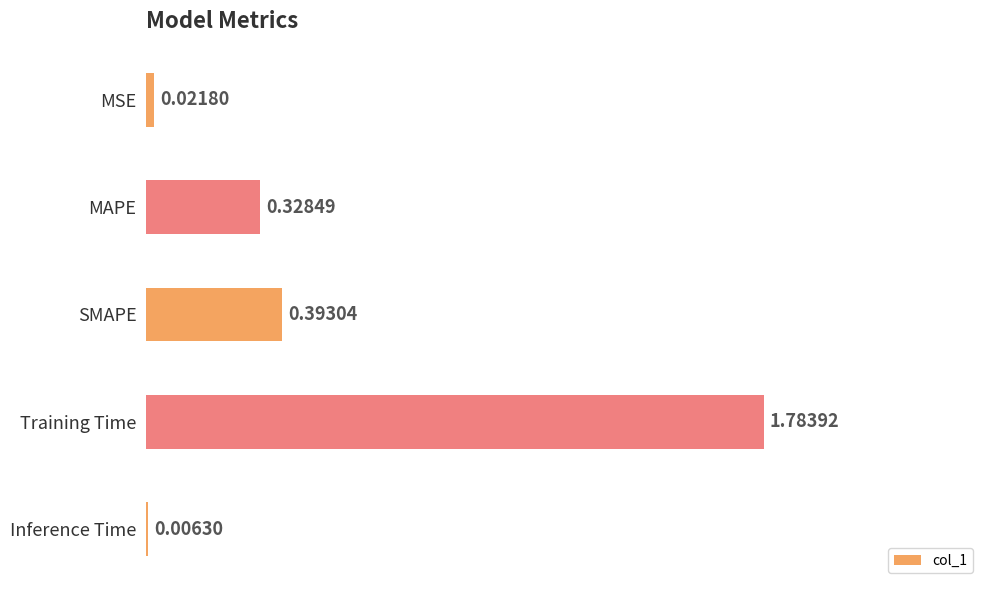

What is the sum of the values at MAPE and Training Time?

2.1